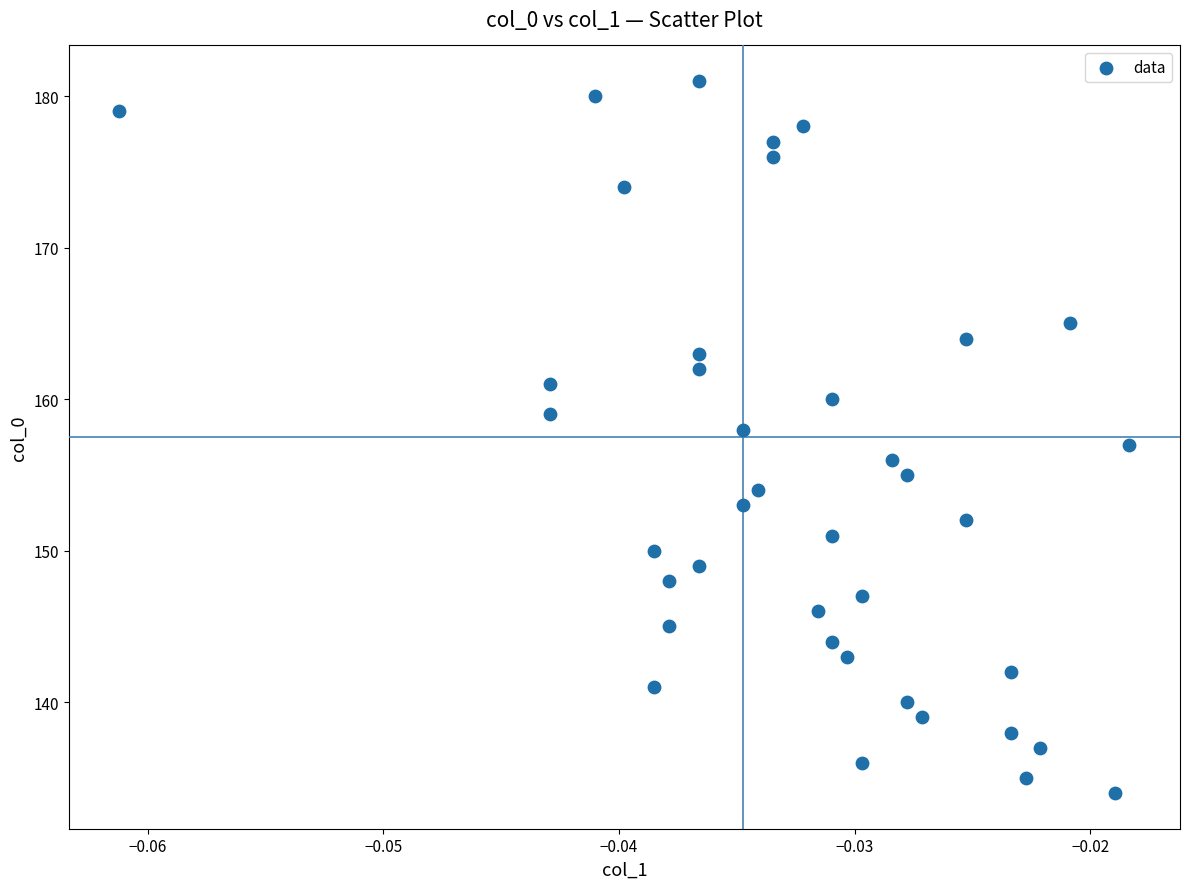

What is the range of Y values (max minus min)?

47